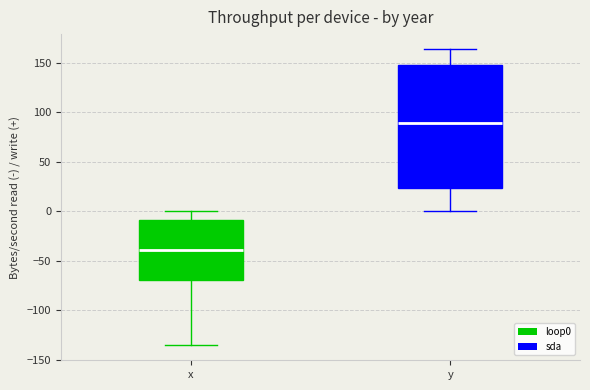

Comparing the boxes themselves (not the whiskers), which one is the tallest?

y